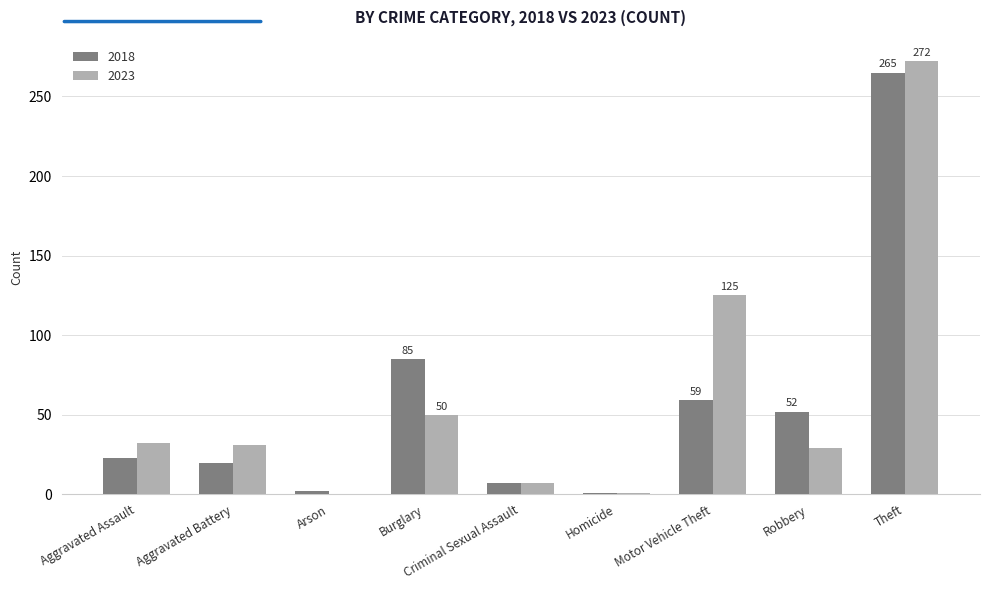

How many categories are shown in the chart?

9